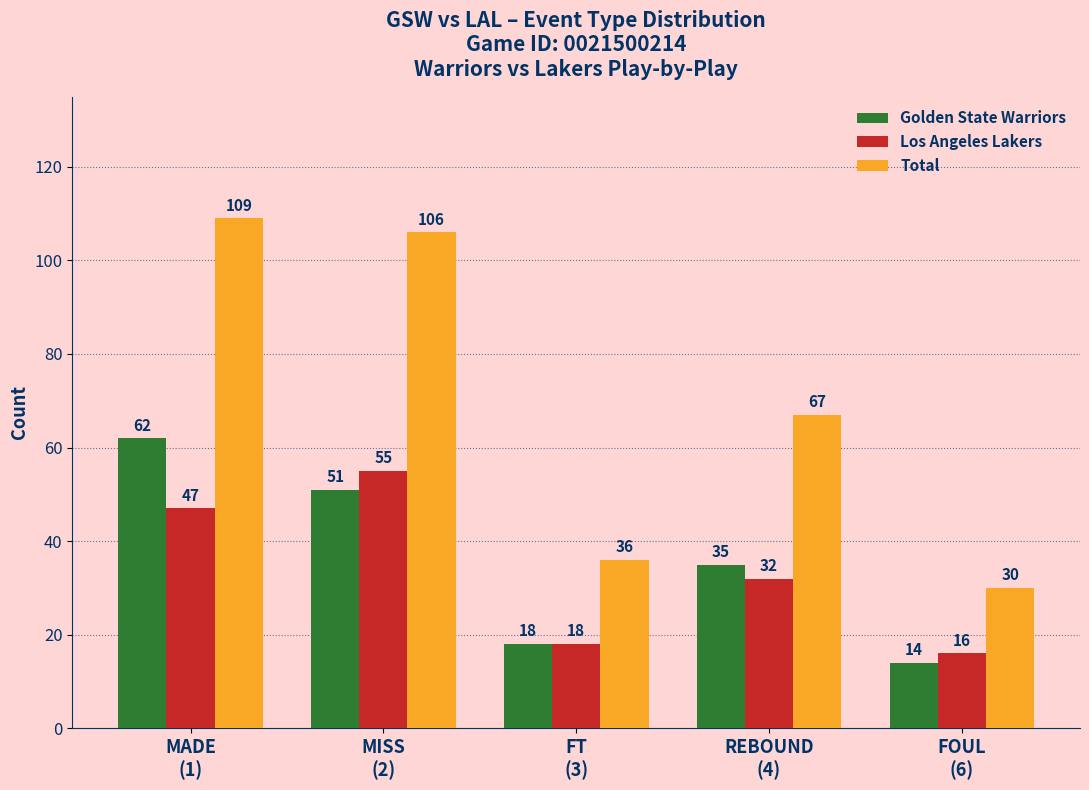

The value of Golden State Warriors at FOUL
(6) is 14. True or false?

True